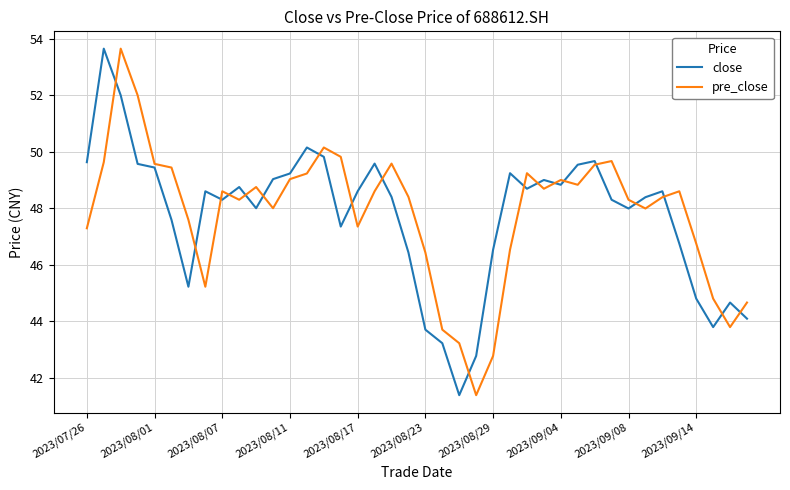

What is the average value of the pre_close series?

47.8